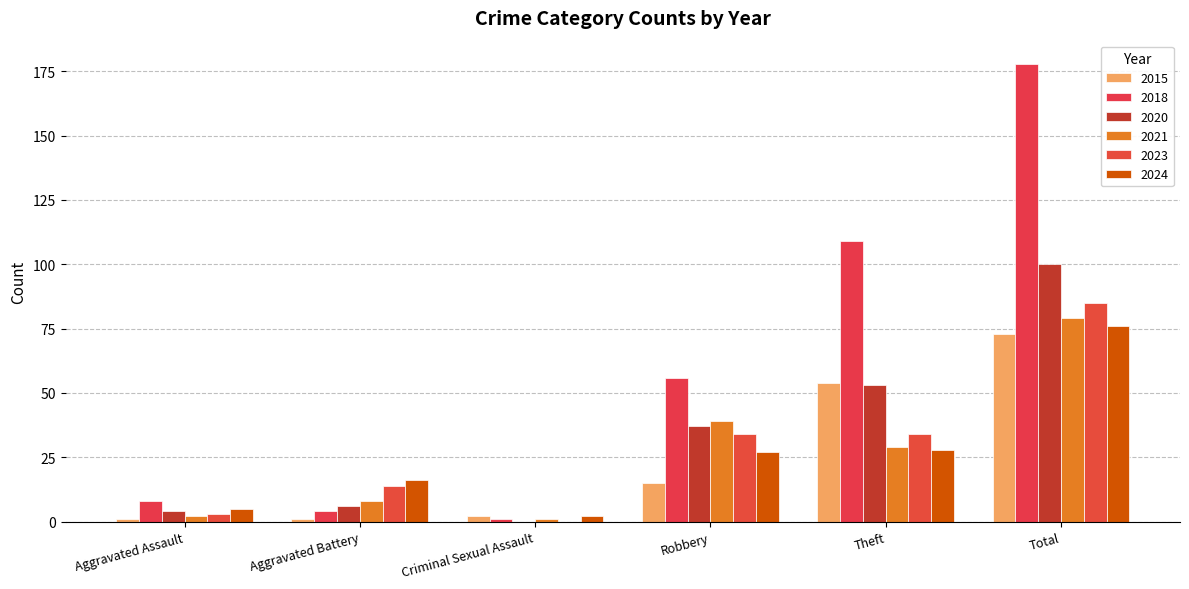

How many values in 2023 are above zero?

5